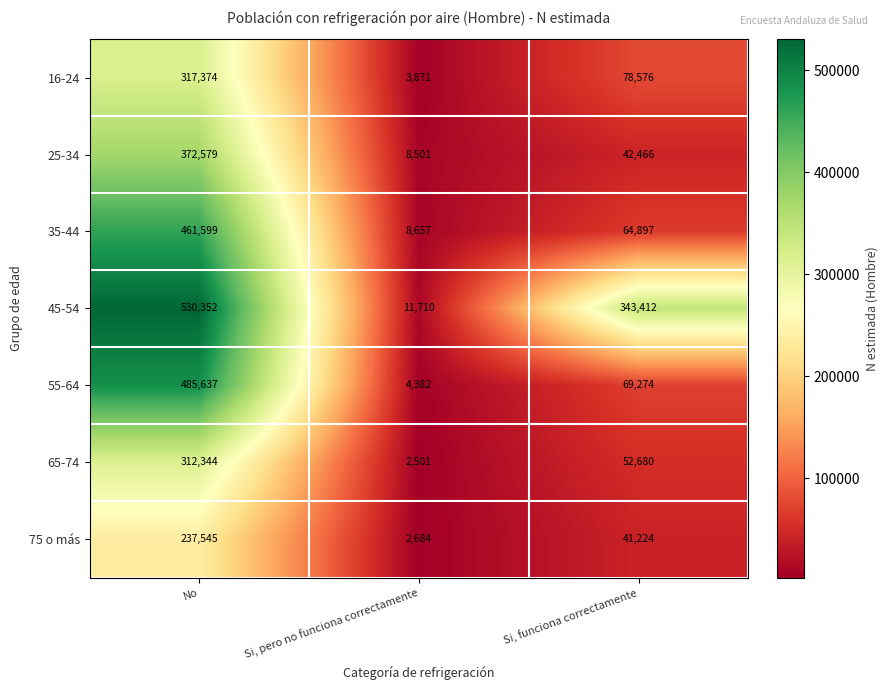

What is the spread (max minus min) of values at Si, funciona correctamente?

302188